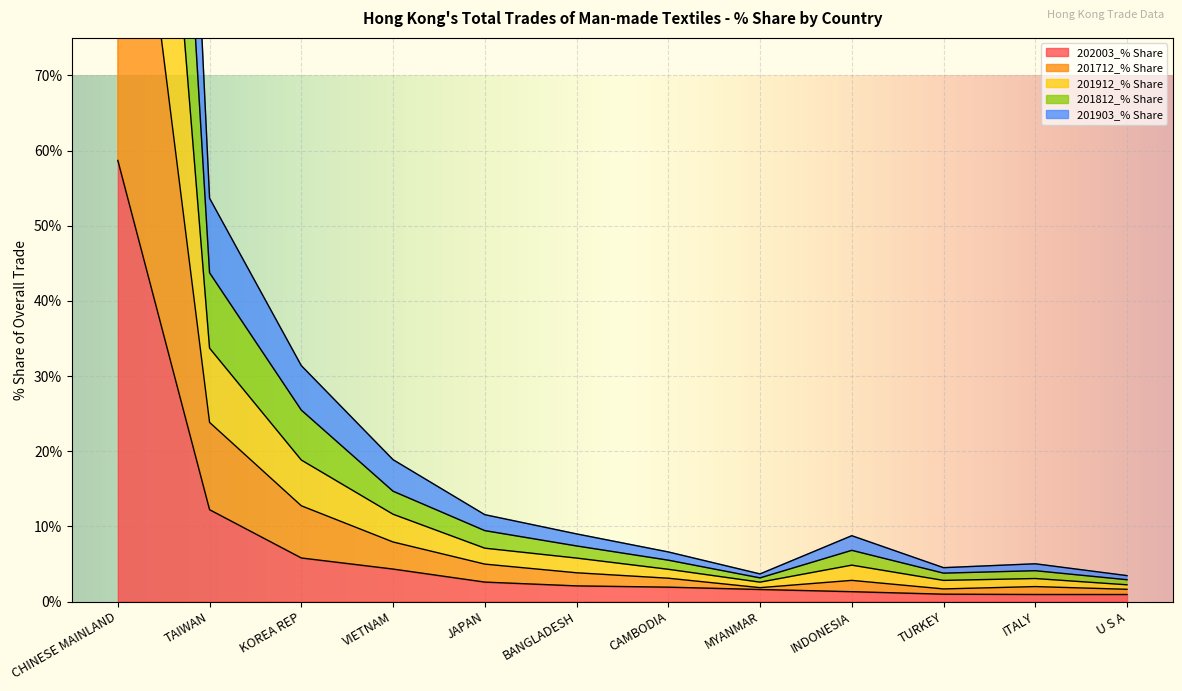

True or false: 201812_% Share has a value of 3.0 at BANGLADESH.

False